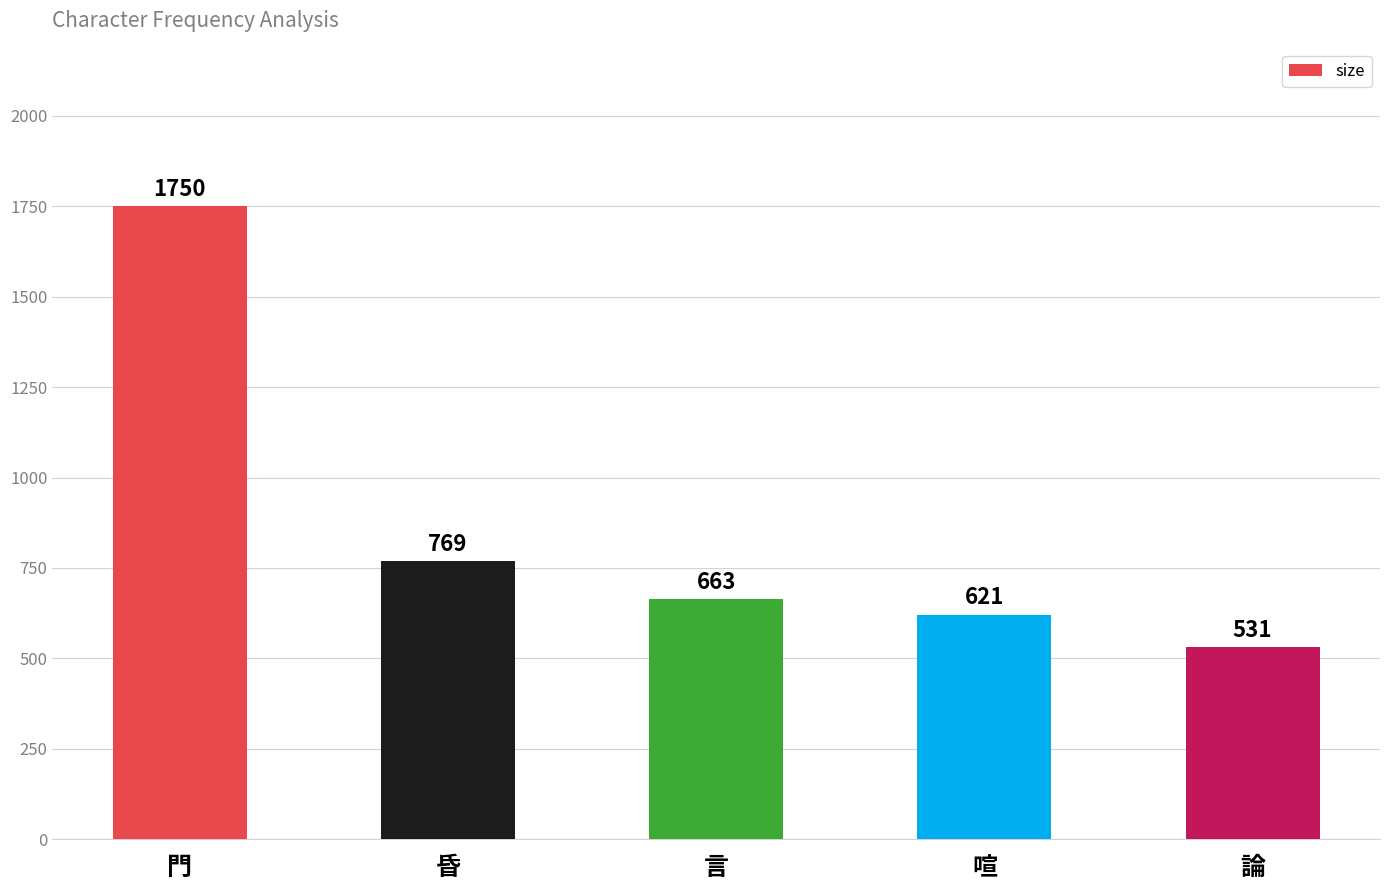

How many data points does each series have?

5